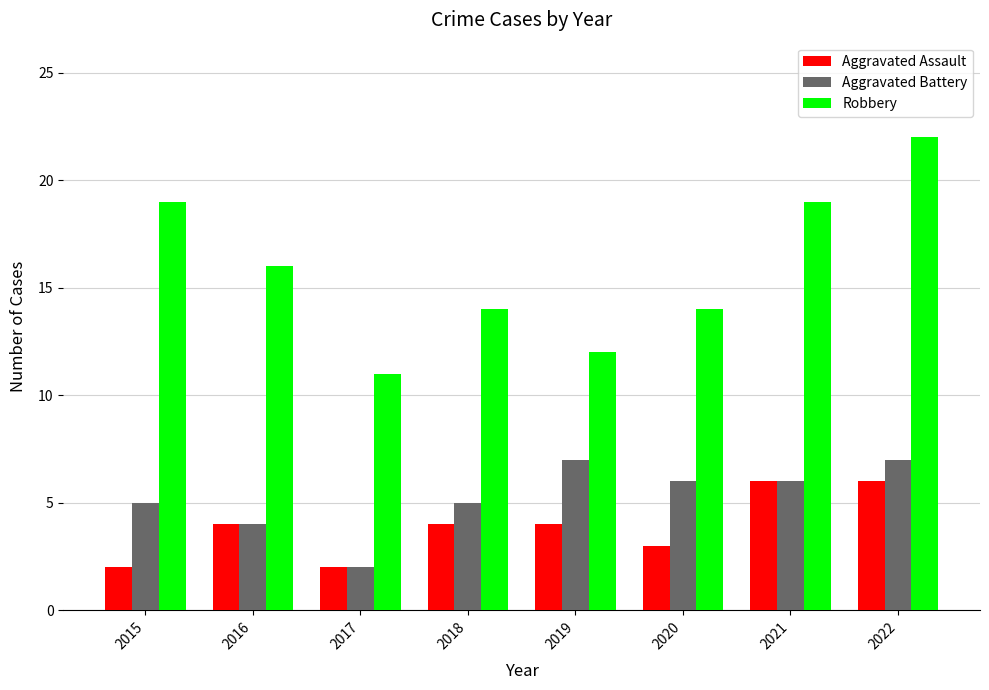

What is the value of the Robbery bar at the 3rd from the left?

11